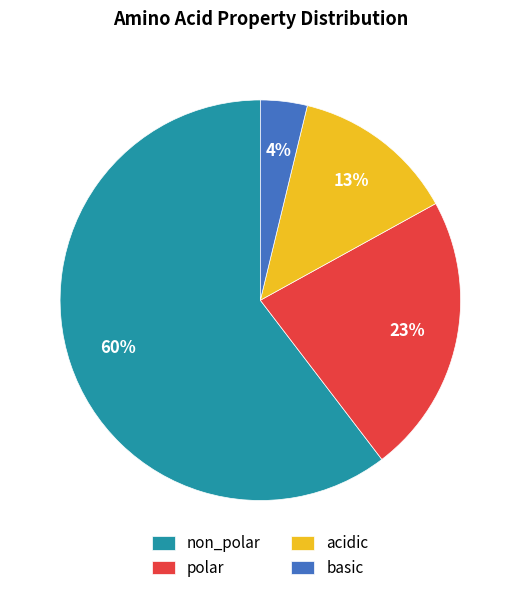

Count the number of slices in the pie.

4